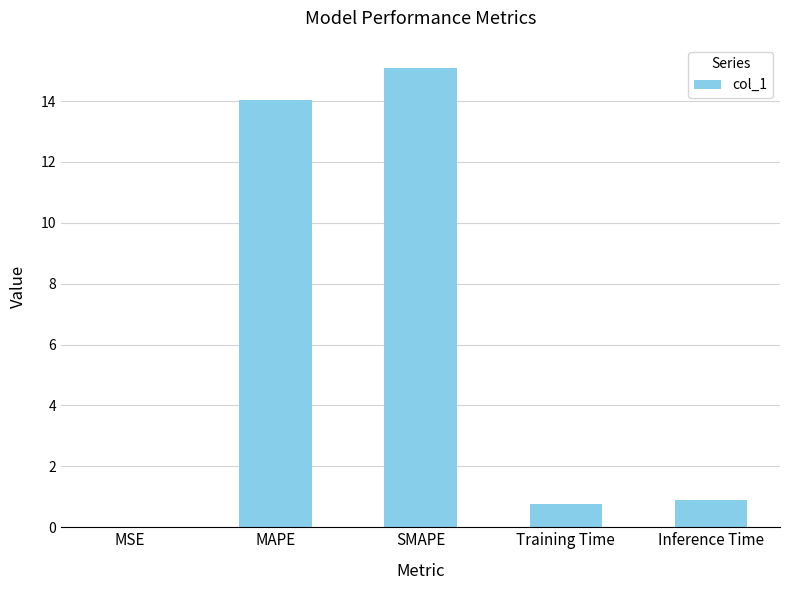

What is the maximum value shown in the chart?

15.1